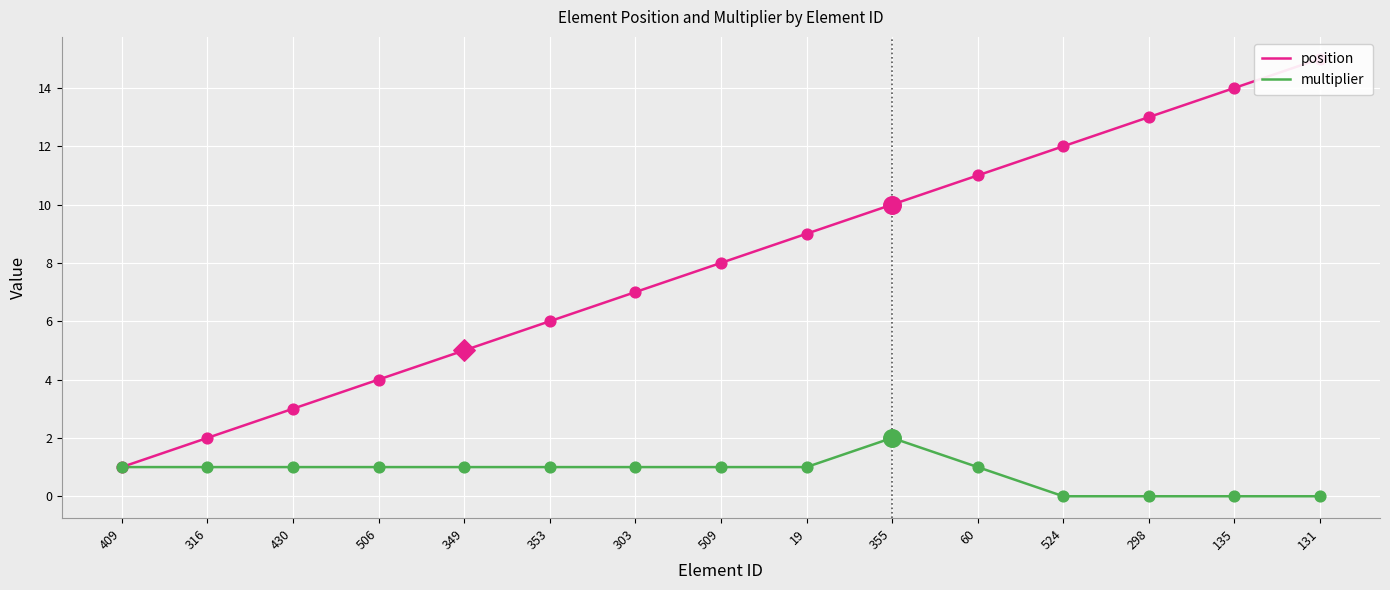

Which series reaches the maximum Y coordinate?

position